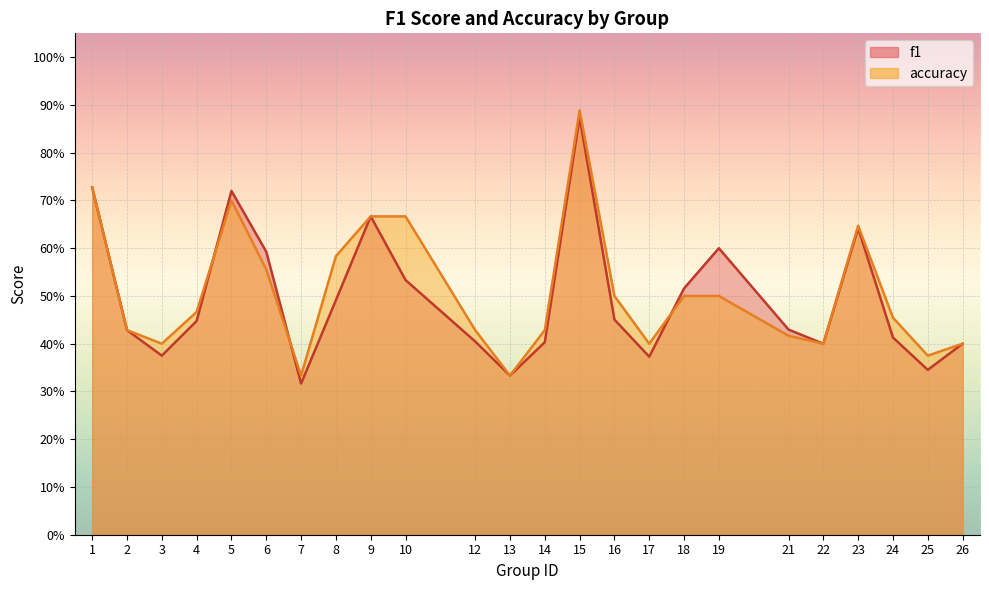

Is the value of accuracy at 10 greater than the value of f1 at 16?

Yes